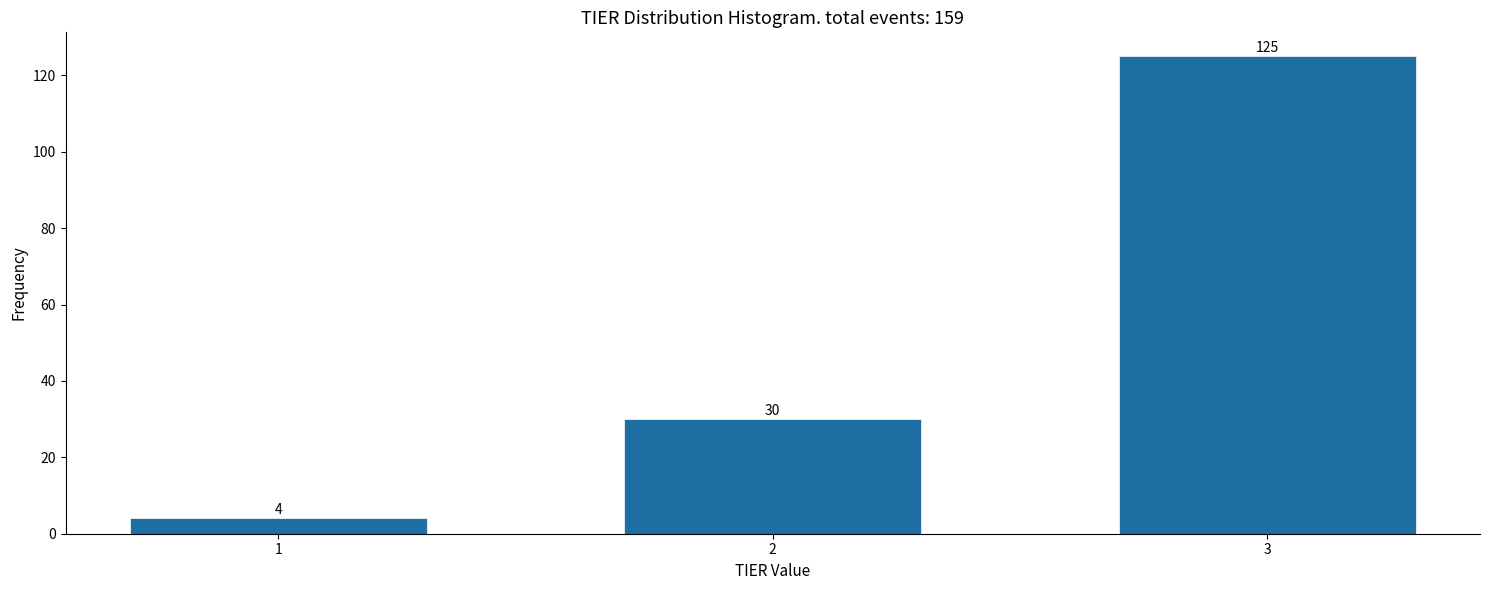

Reading left to right, extract all data points from this chart.

4	30	125